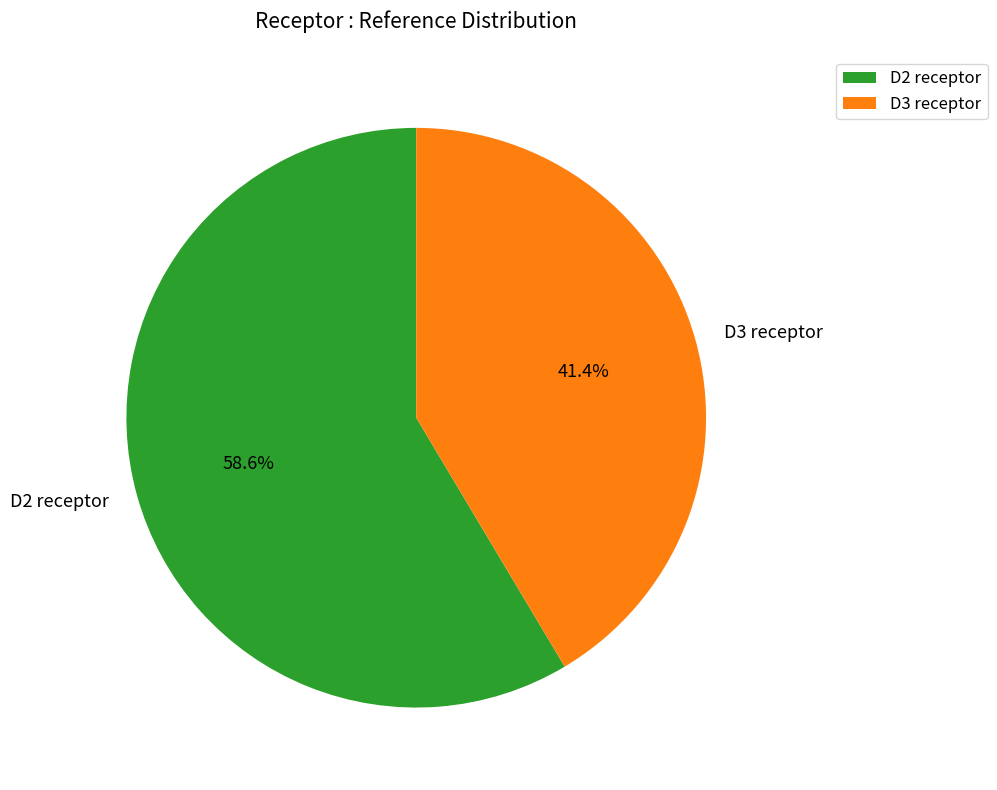

How many segments does this pie chart have?

2